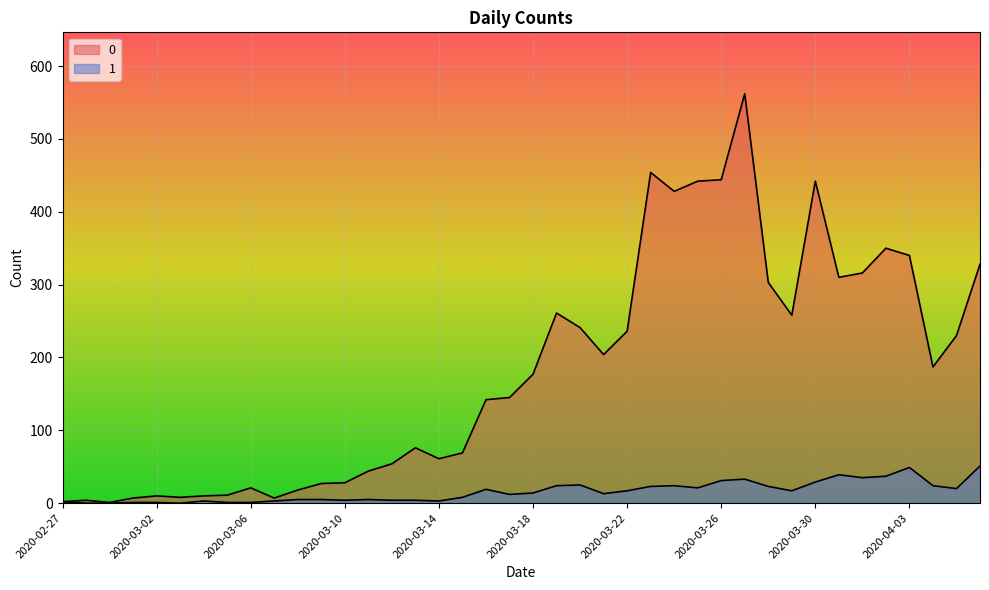

What is the difference between the 1 values at 2020-03-30 and 2020-03-23?

6